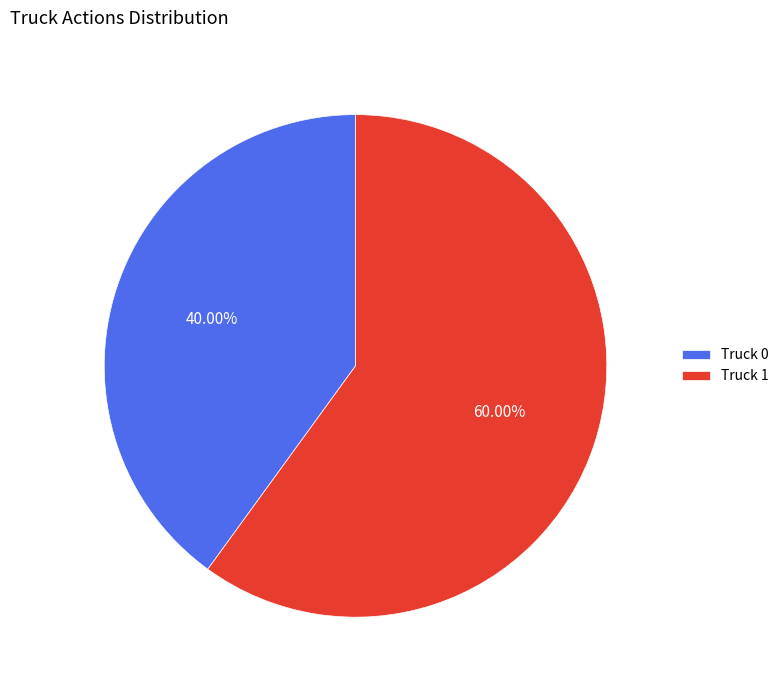

To the nearest percent, what is the difference between the Truck 1 and Truck 0 slice percentages?

20%